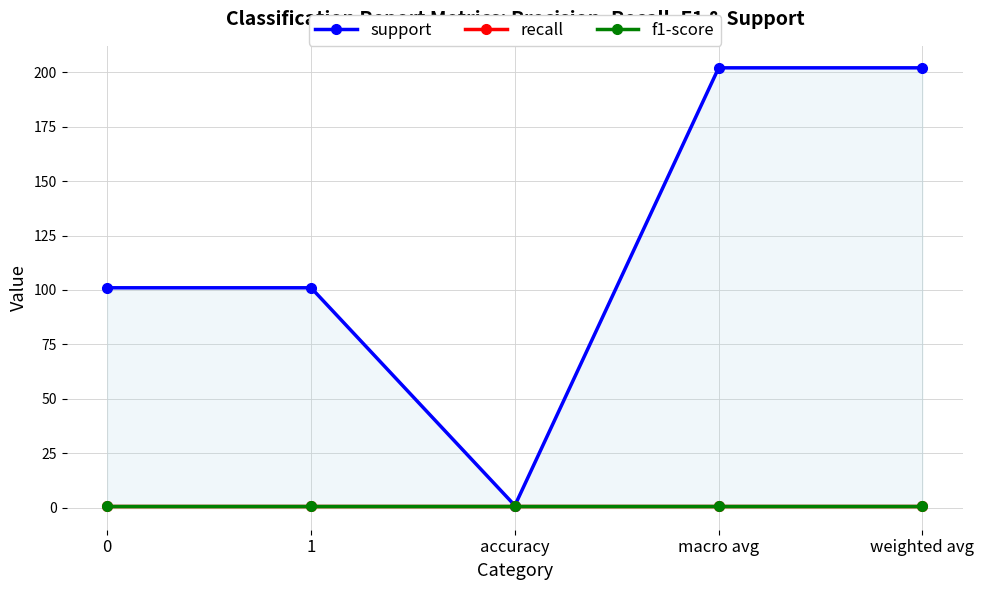

What is the minimum value shown in the chart?

1